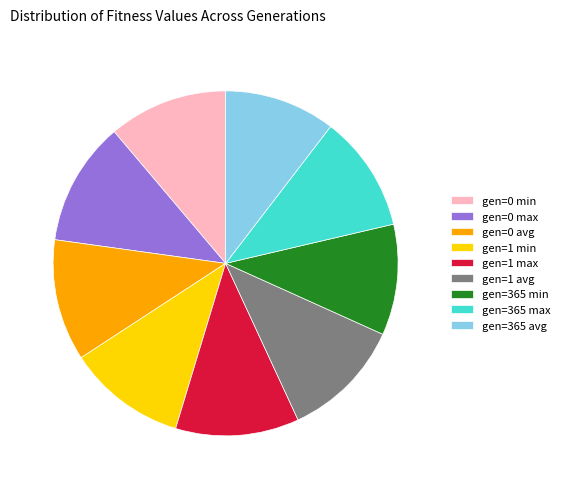

Does gen=0 avg account for over 50% of the chart?

No